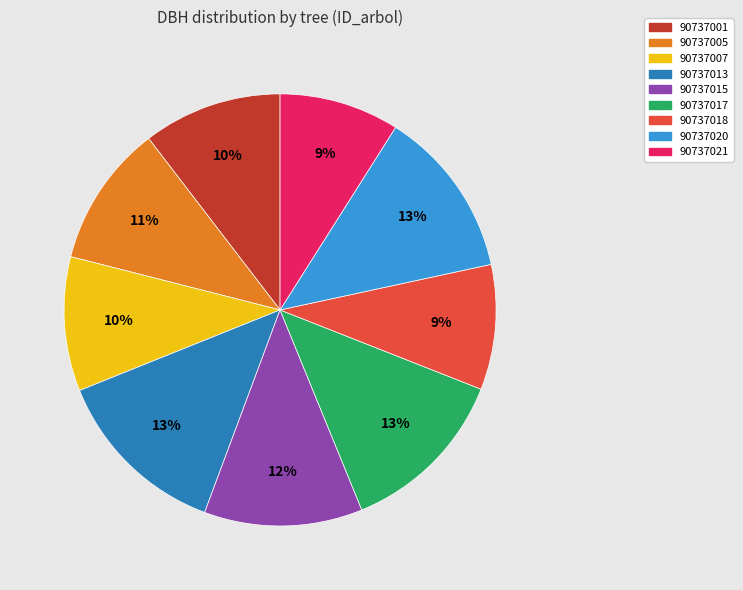

True or false: 90737021 accounts for 9% of the total.

True